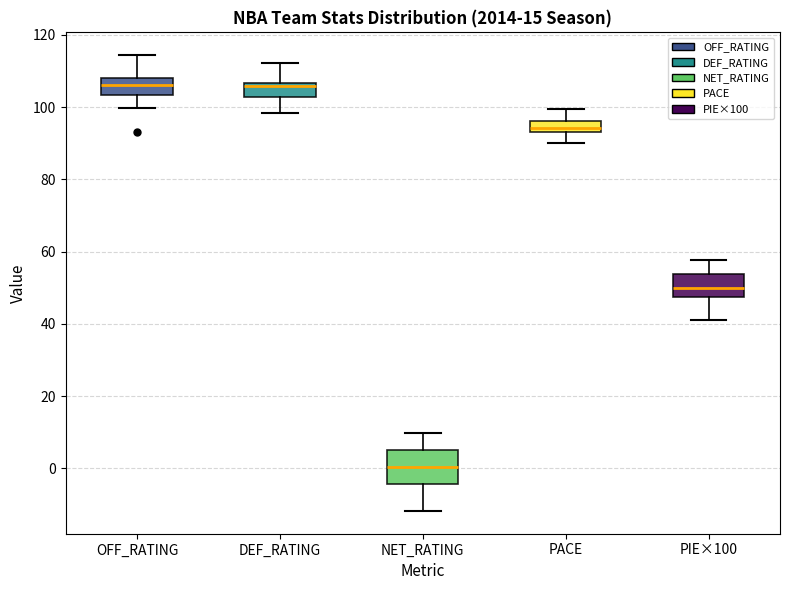

Where is the upper edge of the box for OFF_RATING on the y-axis? The values are not printed on the chart, so give them approximately, as read against the axis.

108